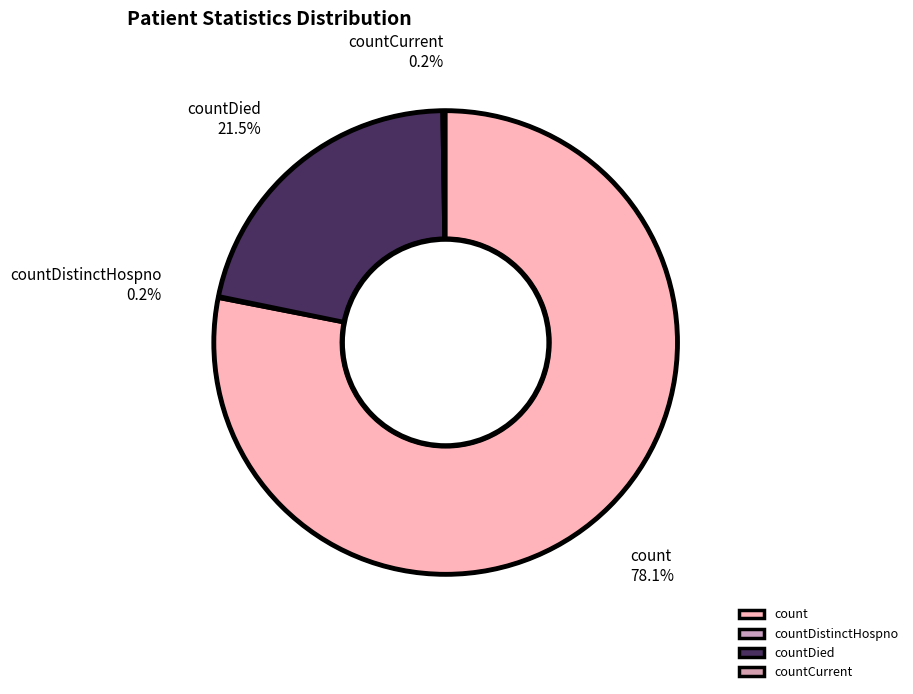

To the nearest percent, what portion does count represent?

78%